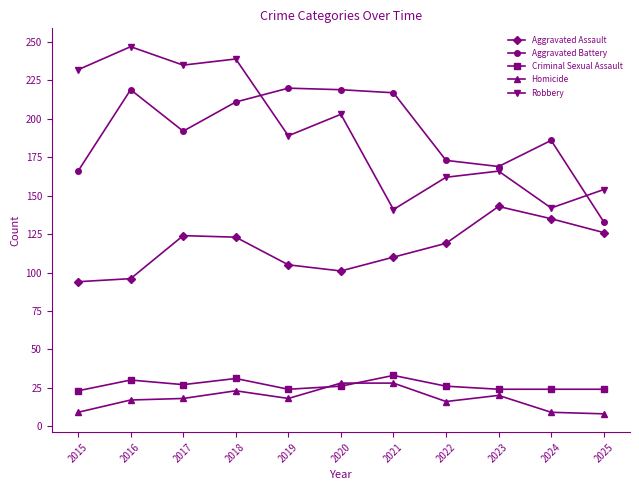

At which category does Criminal Sexual Assault reach its first local valley?

2017